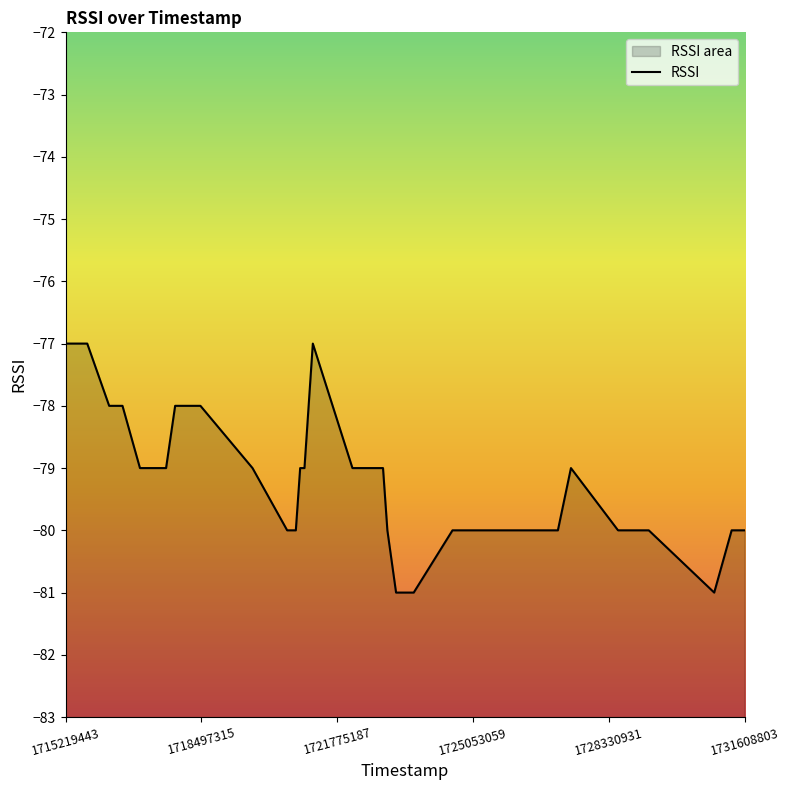

Does the chart display data point markers on the line(s)?

No